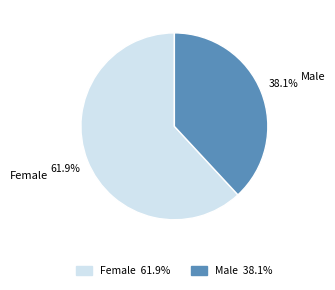

Rank the categories by value from lowest to highest.

Male, Female